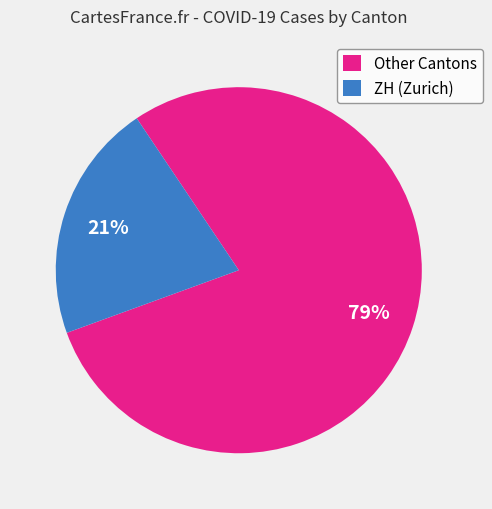

The Other Cantons slice represents 87% of the pie. True or false?

False